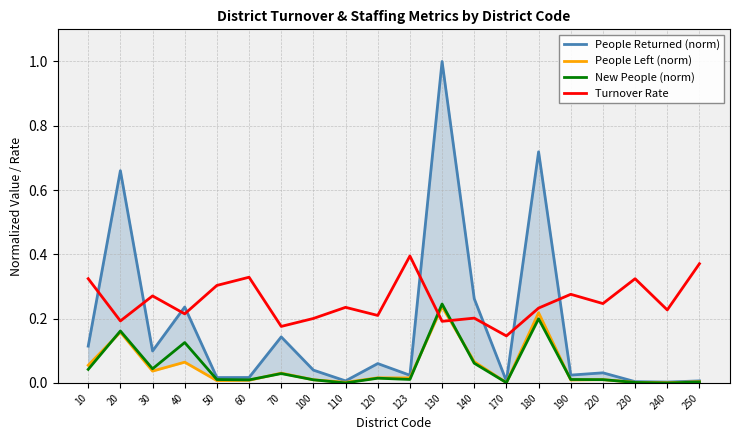

Which series has the largest range (max minus min)?

People Returned (norm)